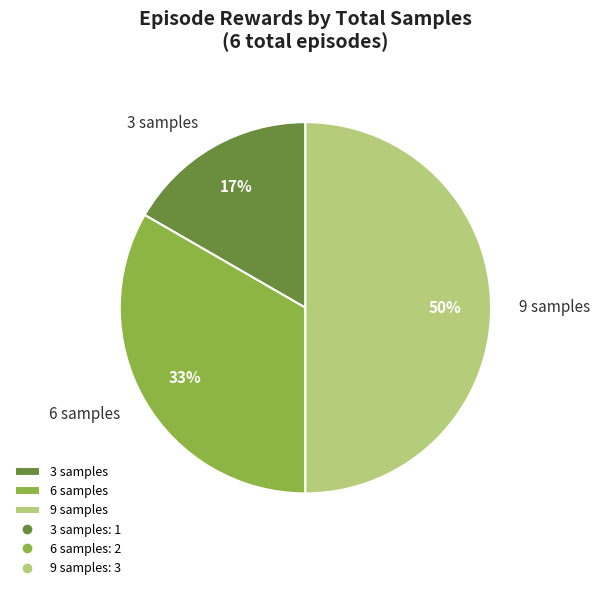

Between 6 samples and 3 samples, which is larger?

6 samples